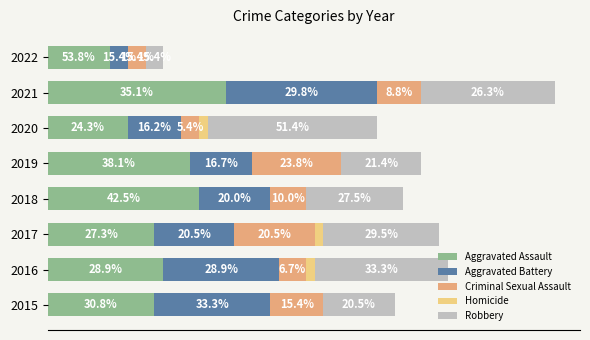

What are all the series names shown in the legend?

Aggravated Assault, Aggravated Battery, Criminal Sexual Assault, Homicide, Robbery